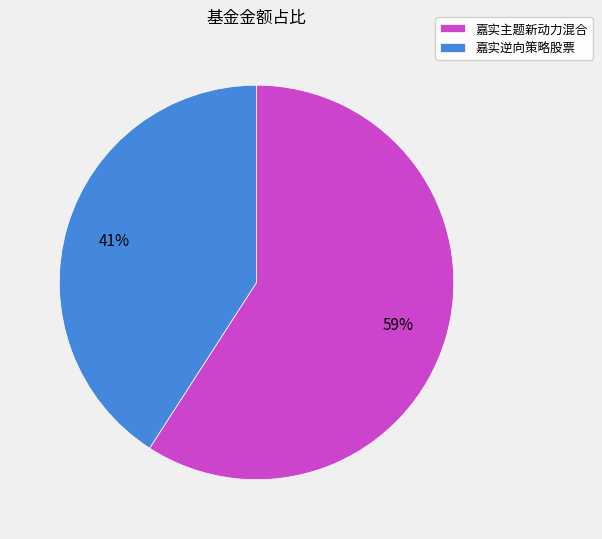

Count the number of slices in the pie.

2